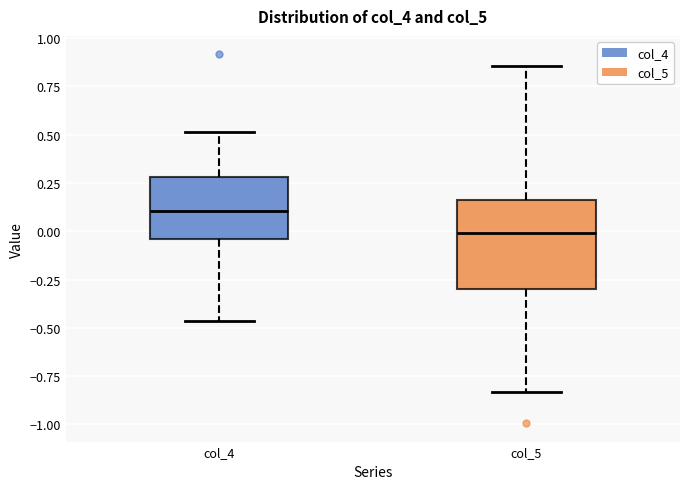

Reading left to right, transcribe this box plot: for each box, give where its median line is, the range the box spans, and where its two whiskers end, as read against the y-axis. The values are not printed on the chart, so give them approximately, as read against the axis.

col_4: median 0.10, box -0.05 to 0.30, whiskers -0.45 to 0.50
col_5: median 0.00, box -0.30 to 0.15, whiskers -0.85 to 0.85